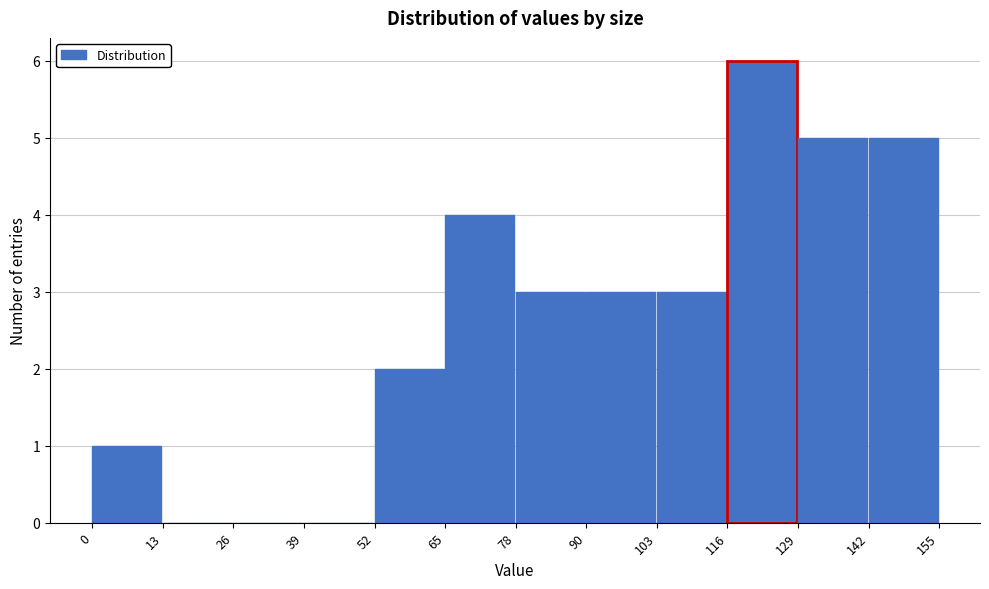

Which range on the x-axis has the tallest bar?

116 to 129